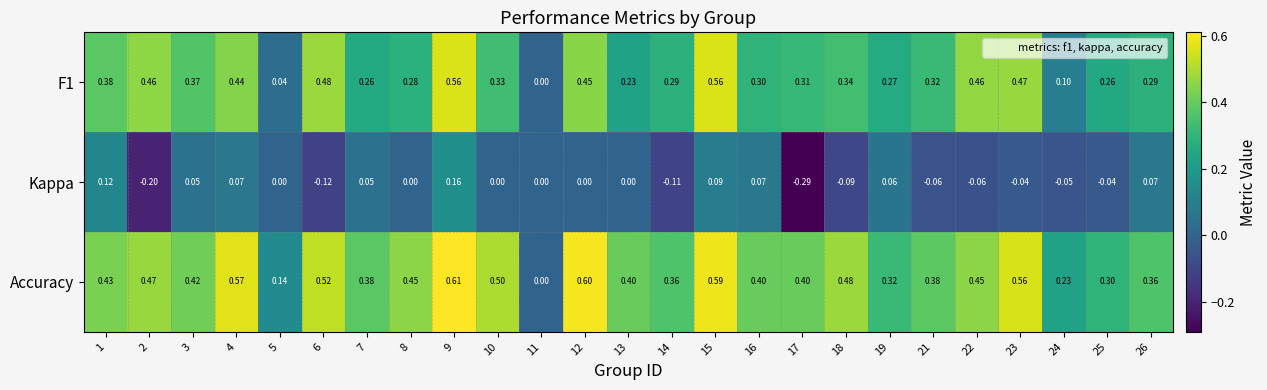

Is the value of F1 at 15 greater than the value of Accuracy at 26?

Yes